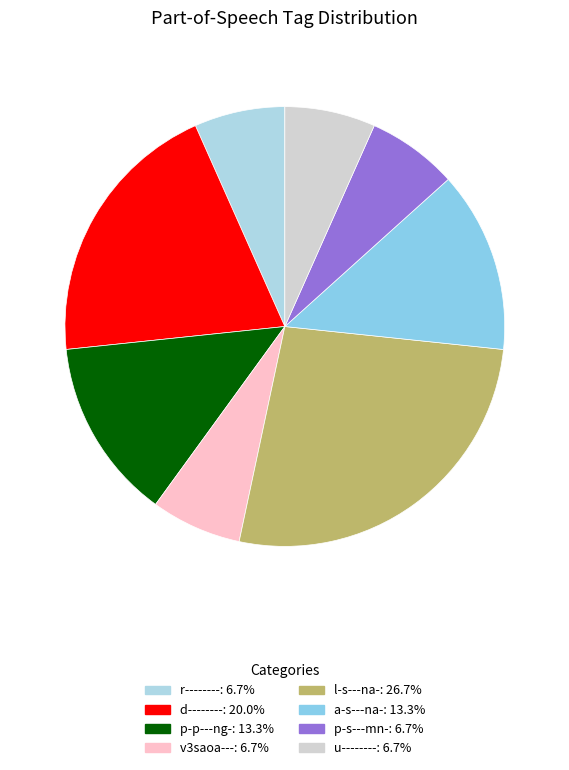

What is the change in value from l-s---na- to u--------?

-3